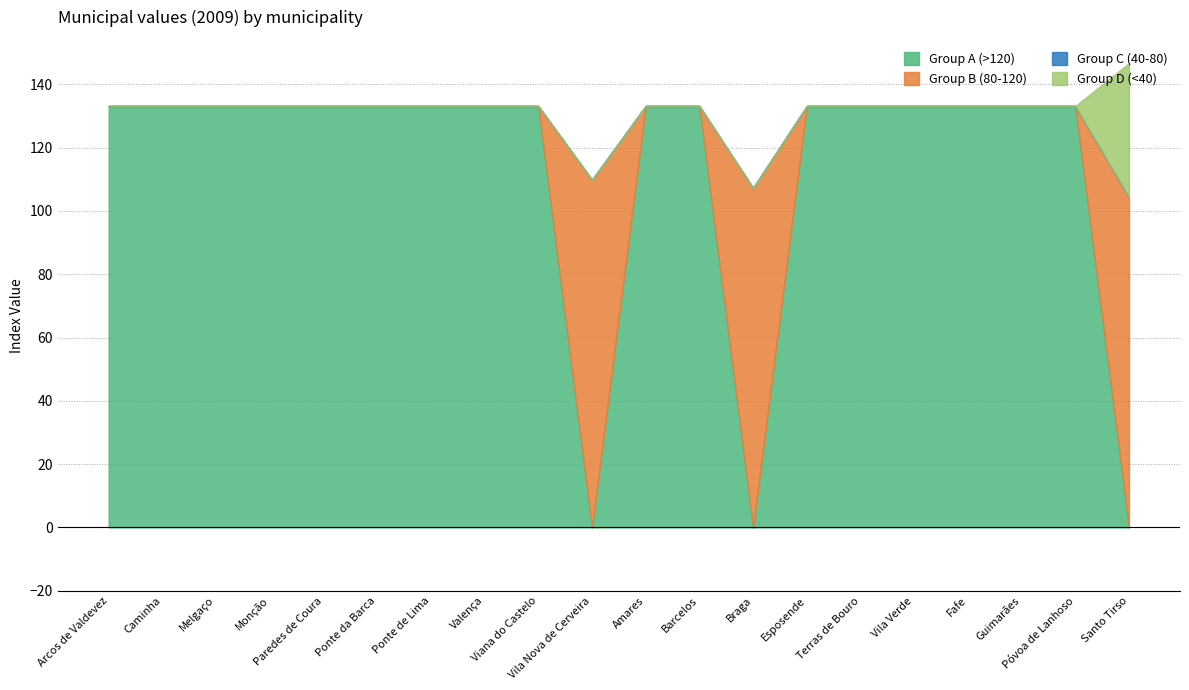

At which label does Group A (>120) first exceed 133?

Arcos de Valdevez